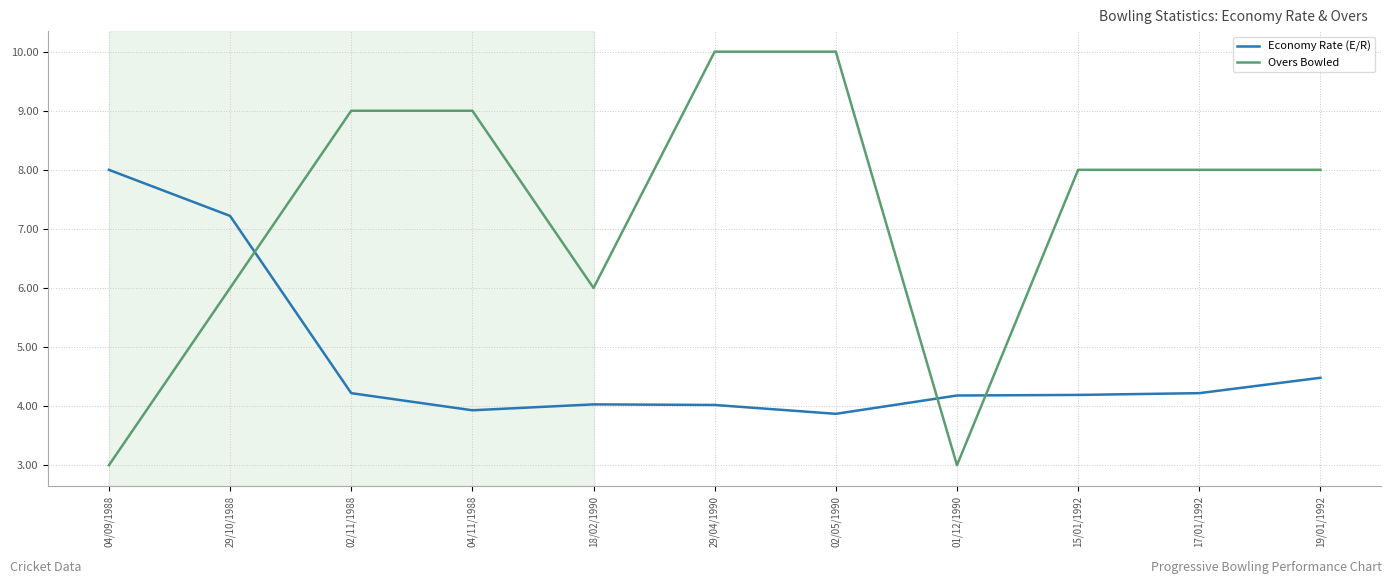

What position from the right is 19/01/1992?

1